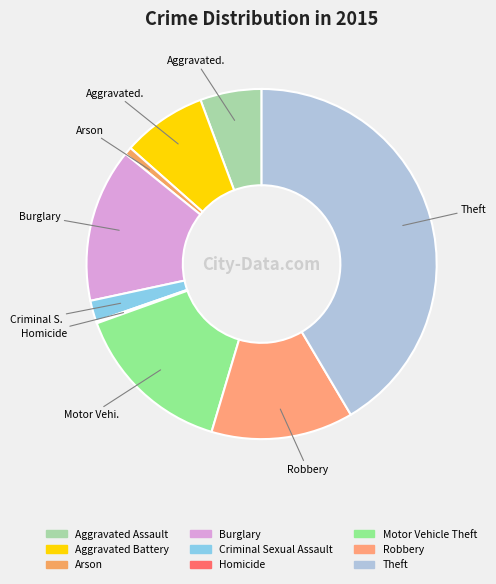

How many segments does this pie chart have?

9